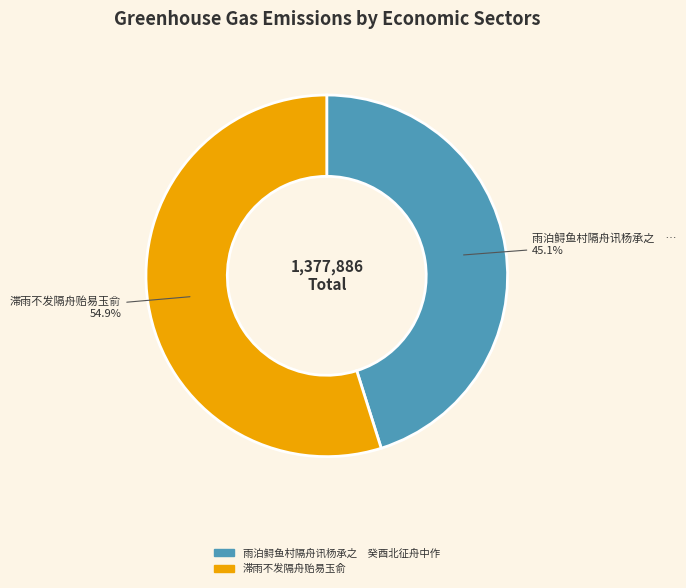

What is the ratio of the value at 雨泊鲟鱼村隔舟讯杨承之 癸酉北征舟中作 to the value at 滞雨不发隔舟贻易玉俞?

0.8